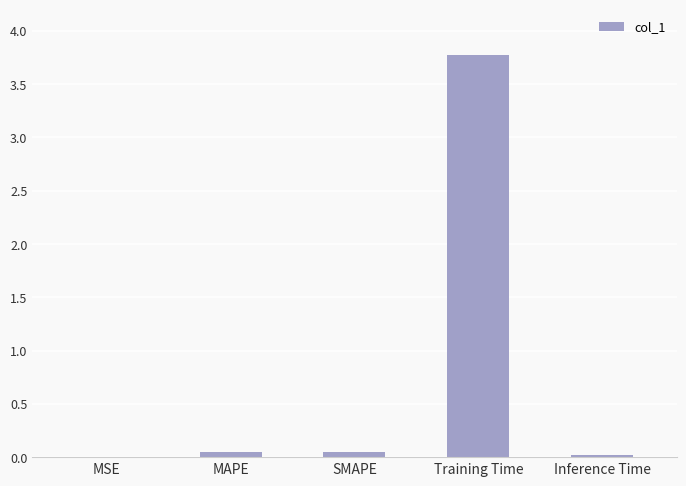

Are the bars horizontal?

No